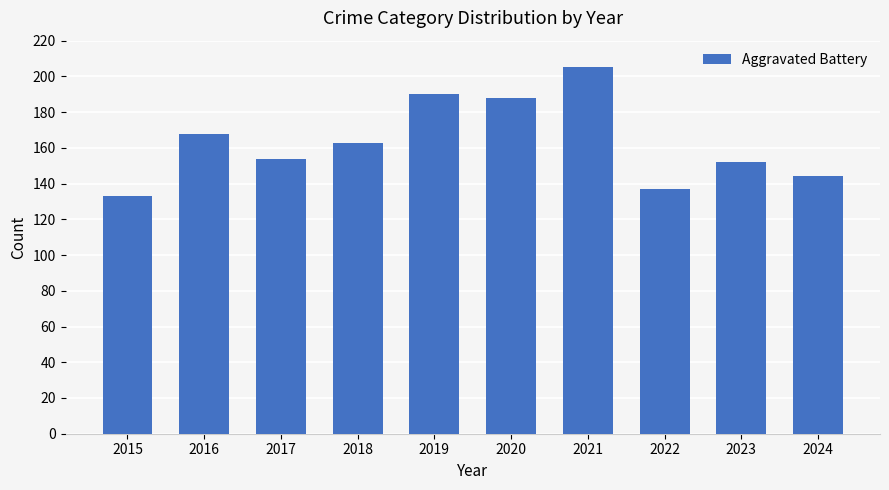

Which category has the highest value across all series?

2021